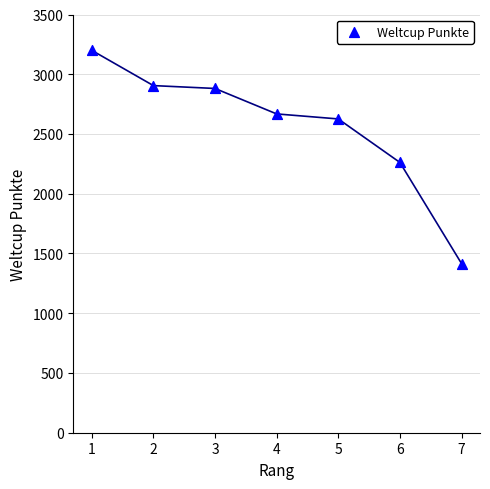

What Y value in the scatter plot is closest to 2308?

2262